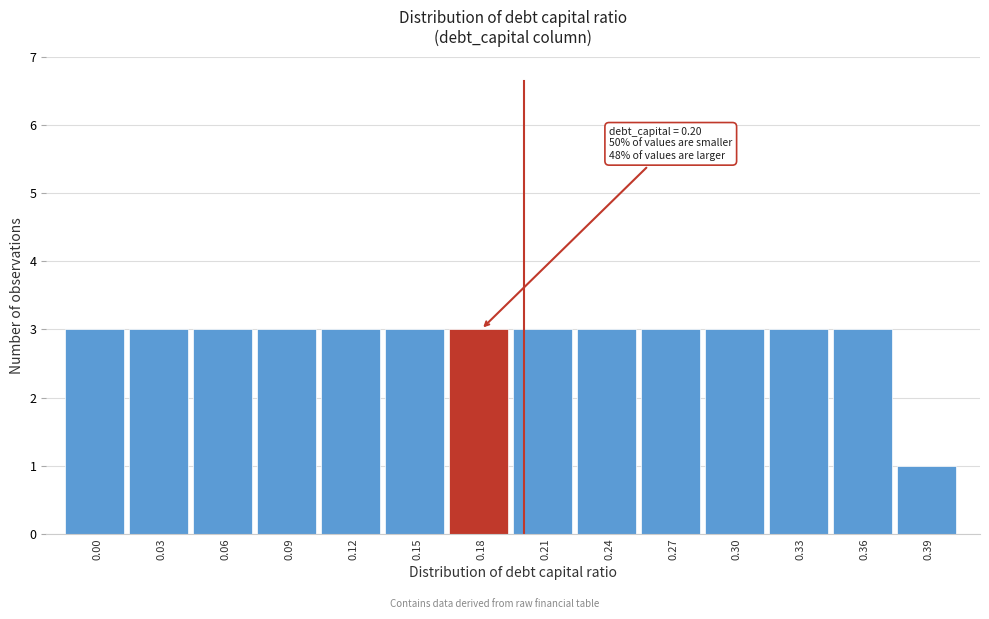

Reading right to left, transcribe all the data shown in this chart.

0.39=1	0.36=3	0.33=3	0.30=3	0.27=3	0.24=3	0.21=3	0.18=3	0.15=3	0.12=3	0.09=3	0.06=3	0.03=3	0.00=3